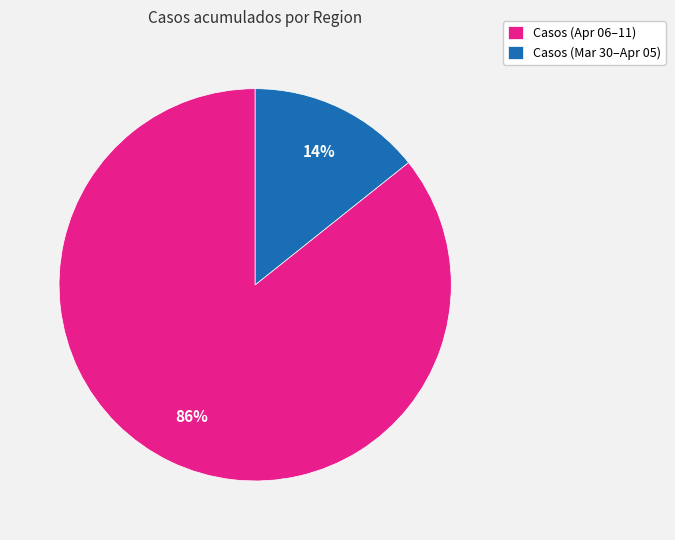

Count the number of slices in the pie.

2